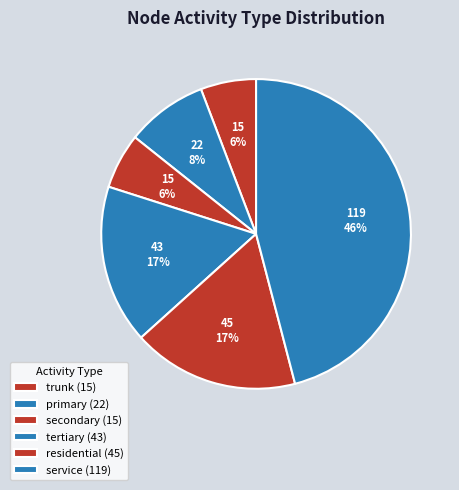

How many slices are in this pie chart?

6